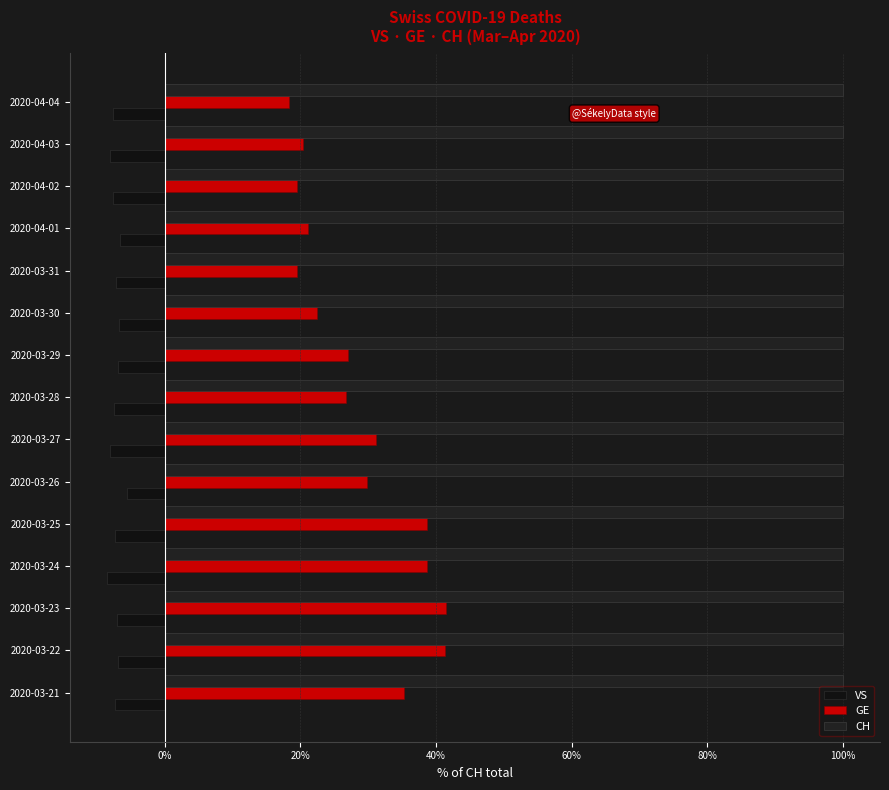

Count the number of categories in the chart.

15